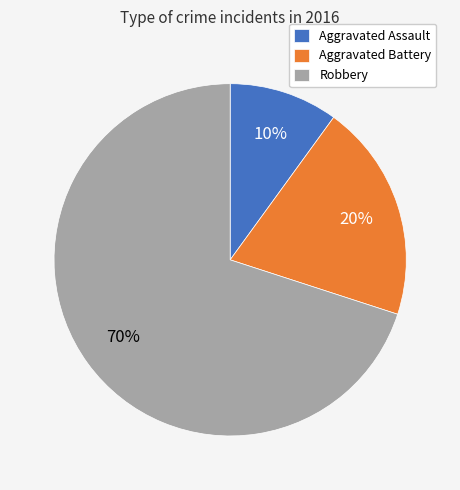

Is there a majority slice in this chart?

Yes